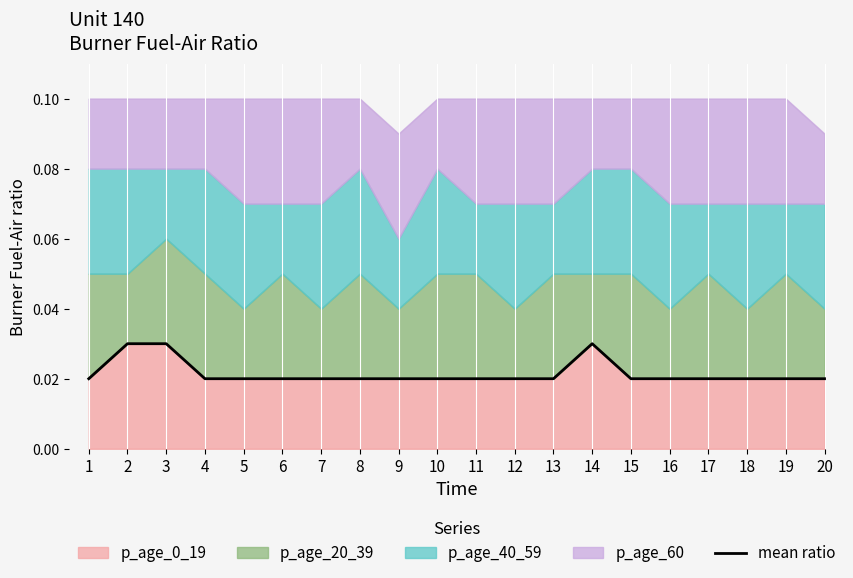

List the labels in order of value, largest first.

2, 3, 14, 1, 4, 5, 6, 7, 8, 9, 10, 11, 12, 13, 15, 16, 17, 18, 19, 20